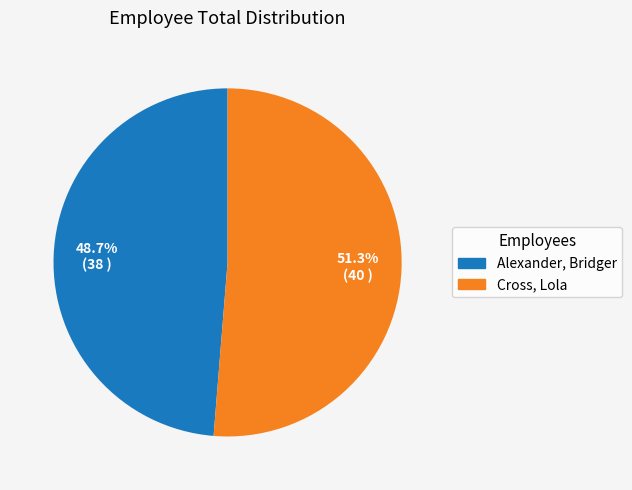

To the nearest percent, what is the difference between the largest and smallest slice percentages?

3%